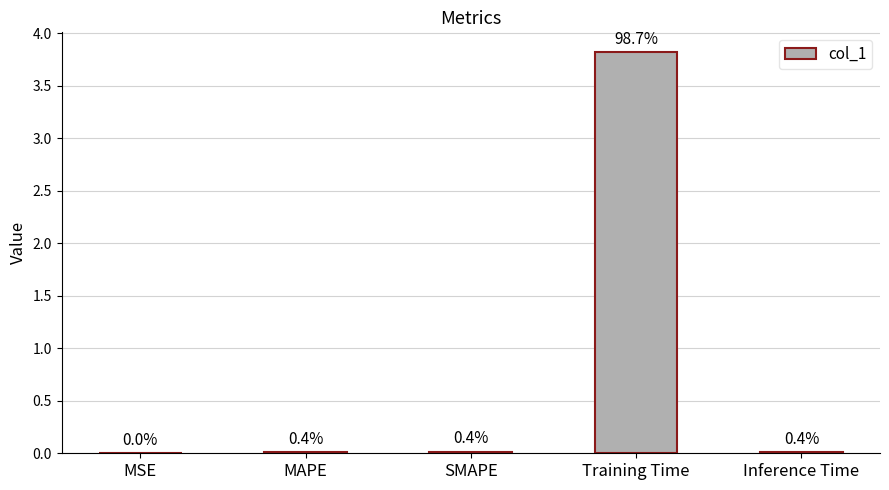

Reading left to right, what are all the values shown in this chart?

0.0	0.0	0.0	3.8	0.0